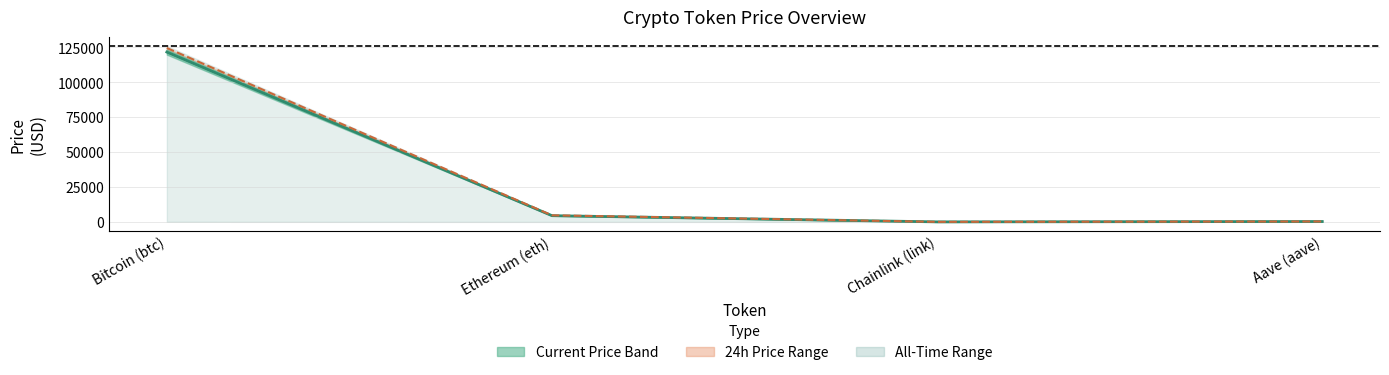

Read the price value at Ethereum (eth).

4459.8